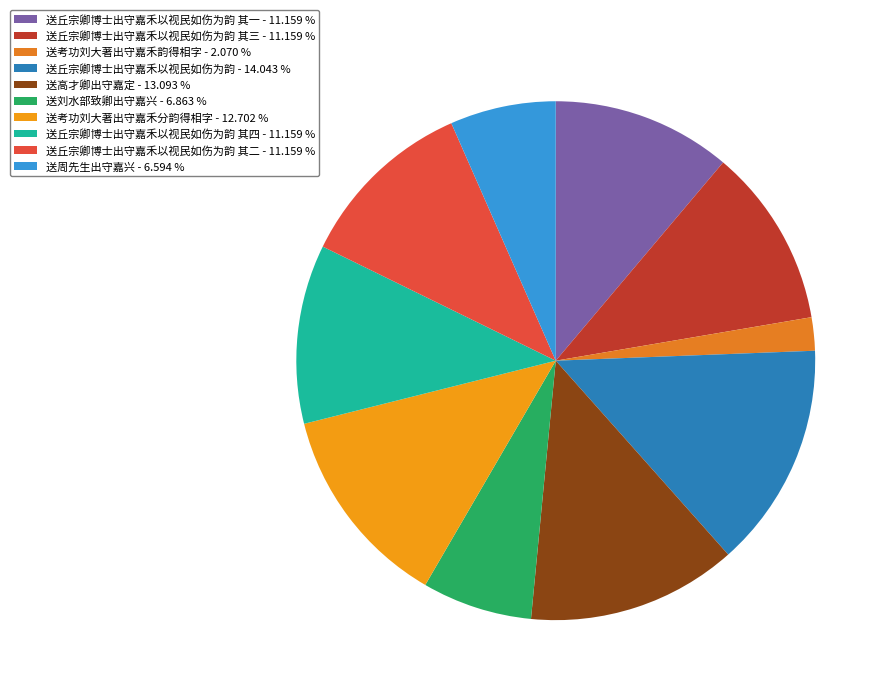

Count the number of slices in the pie.

10